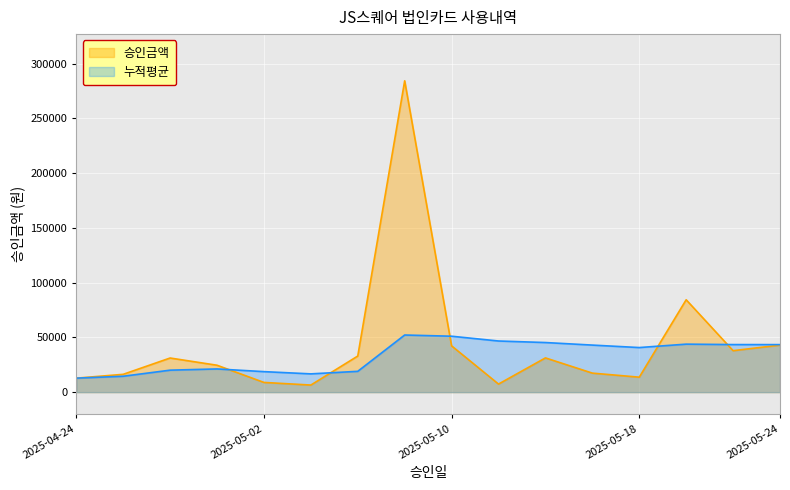

Where is the first local maximum?

2025-04-28